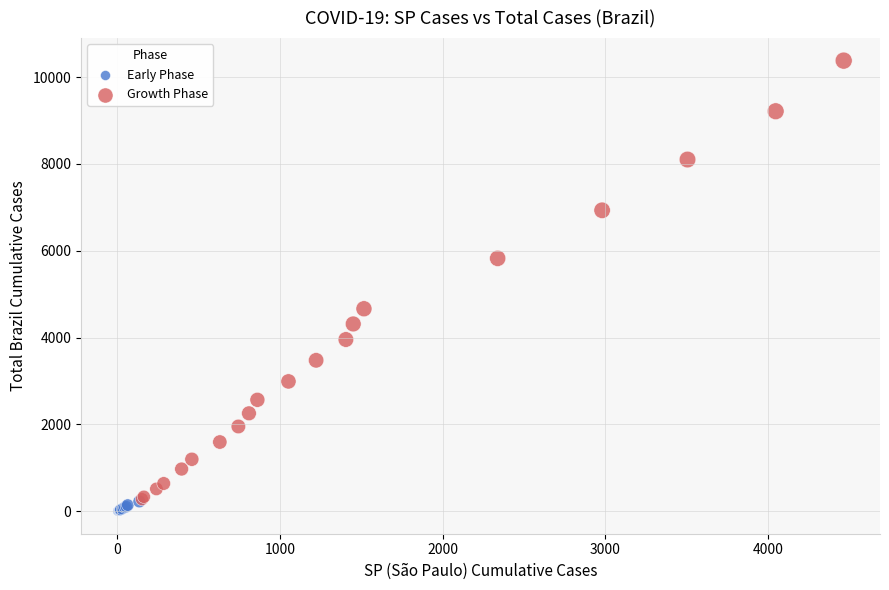

Which series contains the highest Y value?

Growth Phase